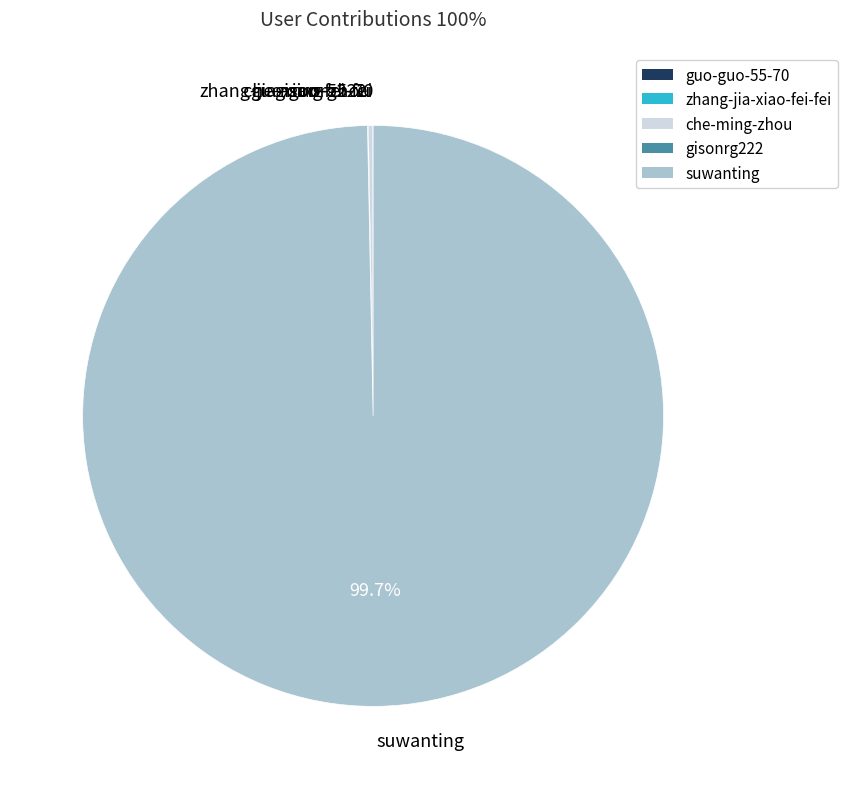

What is the largest slice in the pie chart?

suwanting